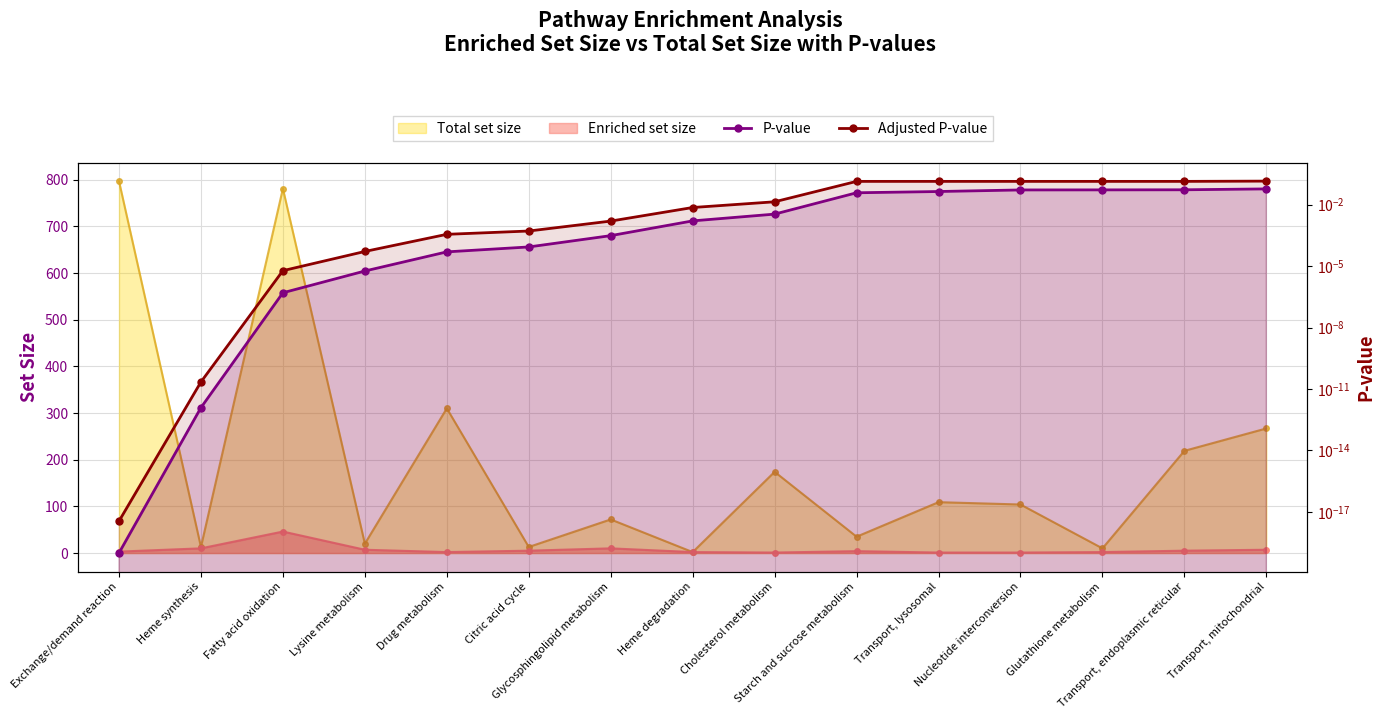

True or false: Adjusted P-value has a value of 0.0 at Heme degradation.

False